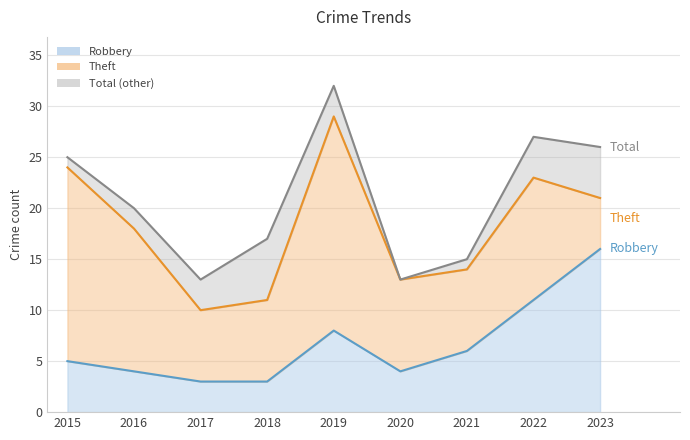

Which category has the highest value in the Total series?

2019